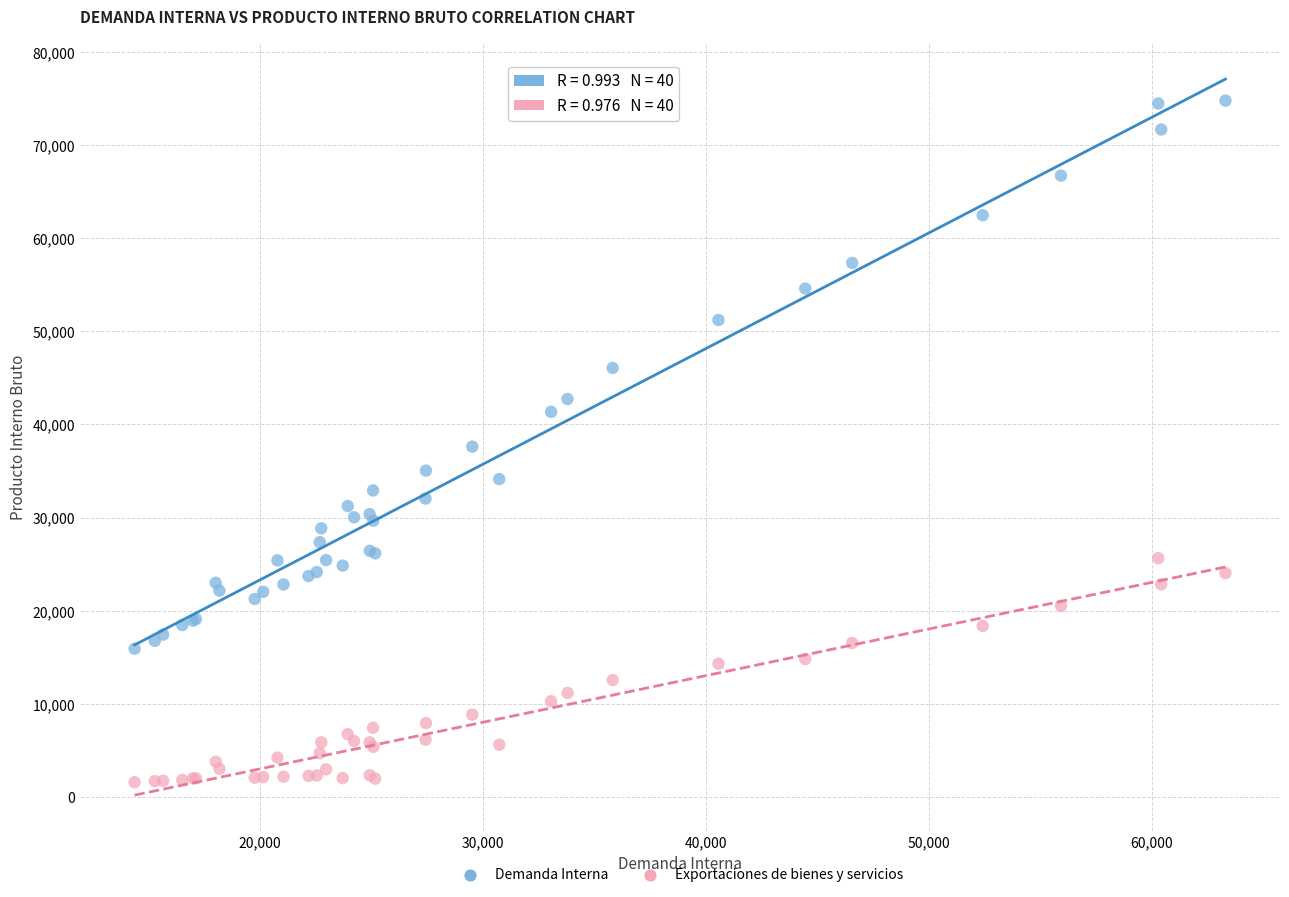

Which series reaches the minimum Y coordinate?

Exportaciones de bienes y servicios